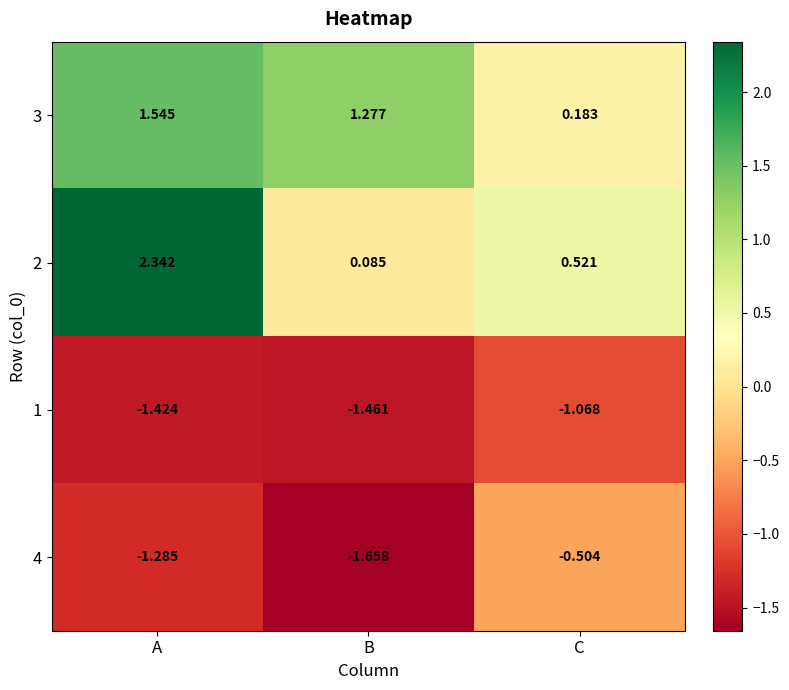

At which label does 3 reach its minimum?

C